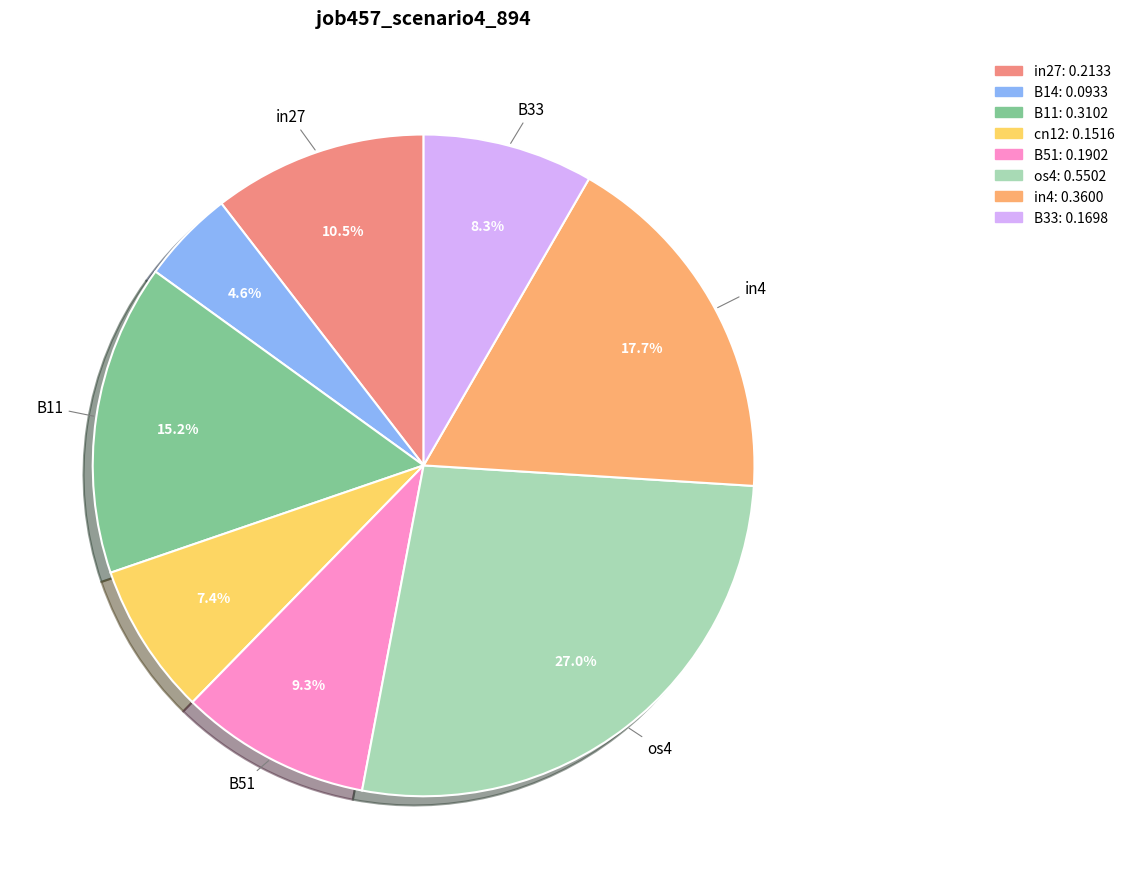

To the nearest percent, what is the difference between the in4 and os4 slice percentages?

9%